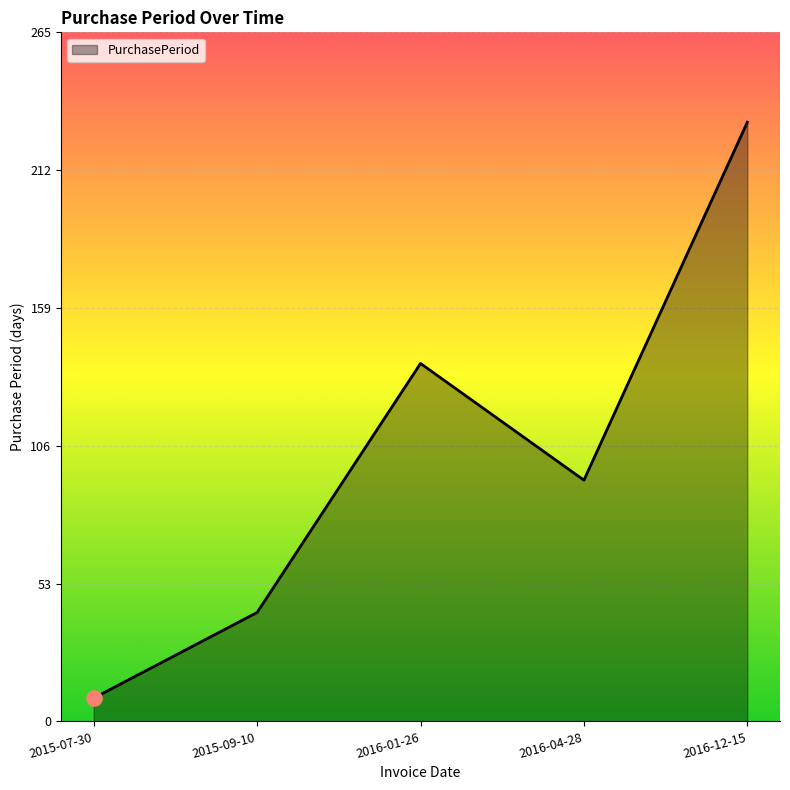

What is the ratio of the value at 2016-04-28 to the value at 2016-01-26?

0.7